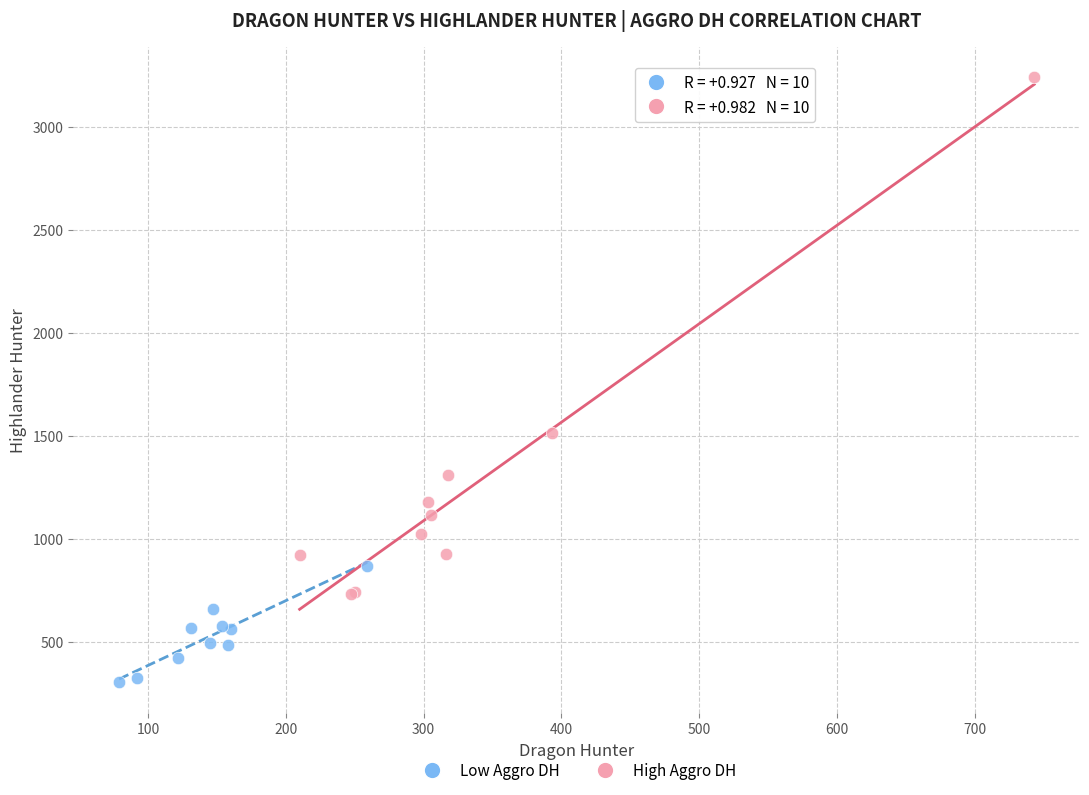

Which series reaches the minimum Y coordinate?

Low Aggro DH